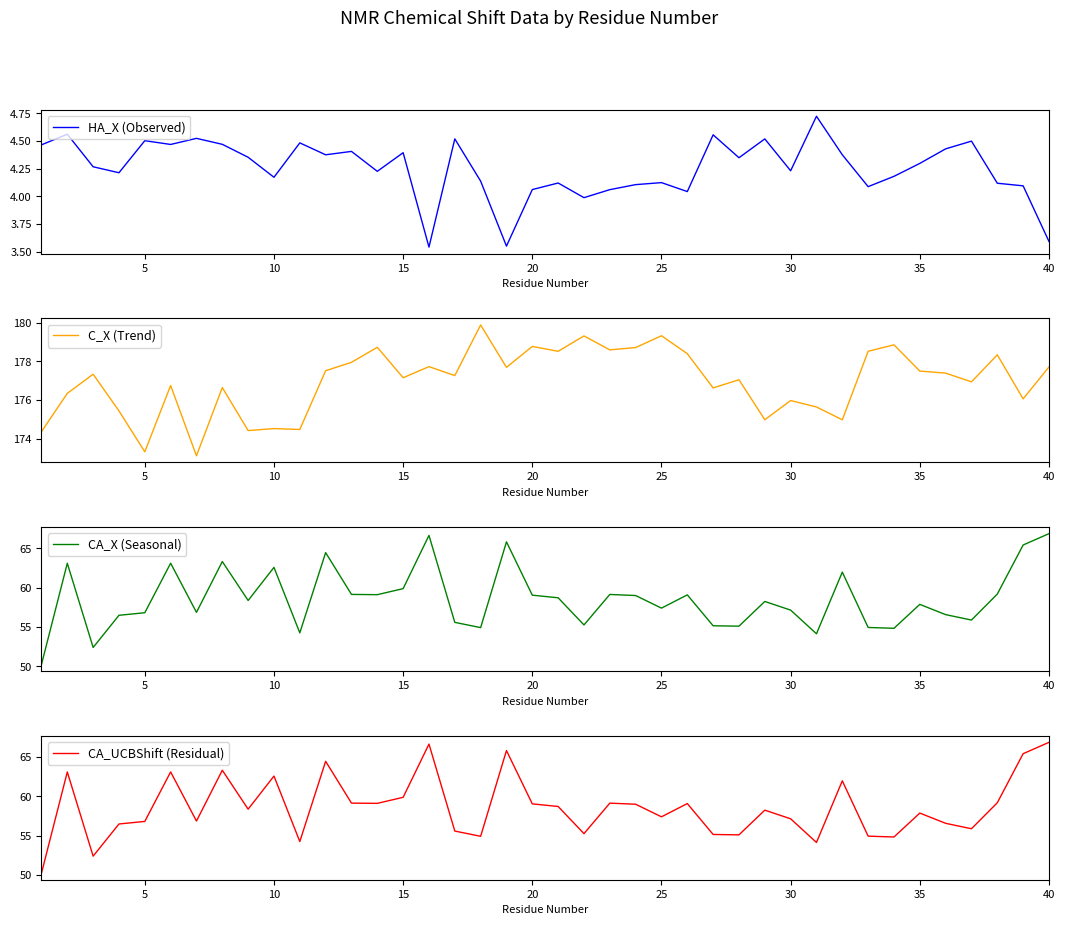

Reading left to right, transcribe all the data shown in this chart.

HA_X (Observed): 4.5	4.6	4.3	4.2	4.5	4.5	4.5	4.5	4.4	4.2	4.5	4.4	4.4	4.2	4.4	3.5	4.5	4.1	3.5	4.1	4.1	4.0	4.1	4.1	4.1	4.0	4.6	4.3	4.5	4.2	4.7	4.4	4.1	4.2	4.3	4.4	4.5	4.1	4.1	3.6
C_X (Trend): 174.4	176.3	177.3	175.4	173.3	176.8	173.1	176.6	174.4	174.5	174.5	177.5	178.0	178.7	177.2	177.7	177.3	179.9	177.7	178.8	178.5	179.3	178.6	178.7	179.3	178.4	176.6	177.1	175.0	176.0	175.6	175.0	178.5	178.9	177.5	177.4	176.9	178.3	176.1	177.7
CA_X (Seasonal): 50.2	63.1	52.4	56.5	56.8	63.1	56.9	63.3	58.4	62.6	54.3	64.5	59.1	59.1	59.9	66.6	55.6	54.9	65.8	59.0	58.7	55.3	59.1	59.0	57.4	59.1	55.2	55.1	58.3	57.2	54.1	62.0	54.9	54.8	57.9	56.6	55.9	59.2	65.4	66.9
CA_UCBShift (Residual): 50.2	63.1	52.4	56.5	56.8	63.1	56.9	63.3	58.4	62.6	54.3	64.5	59.1	59.1	59.9	66.6	55.6	54.9	65.8	59.0	58.7	55.3	59.1	59.0	57.4	59.1	55.2	55.1	58.3	57.2	54.1	62.0	54.9	54.8	57.9	56.6	55.9	59.2	65.4	66.9